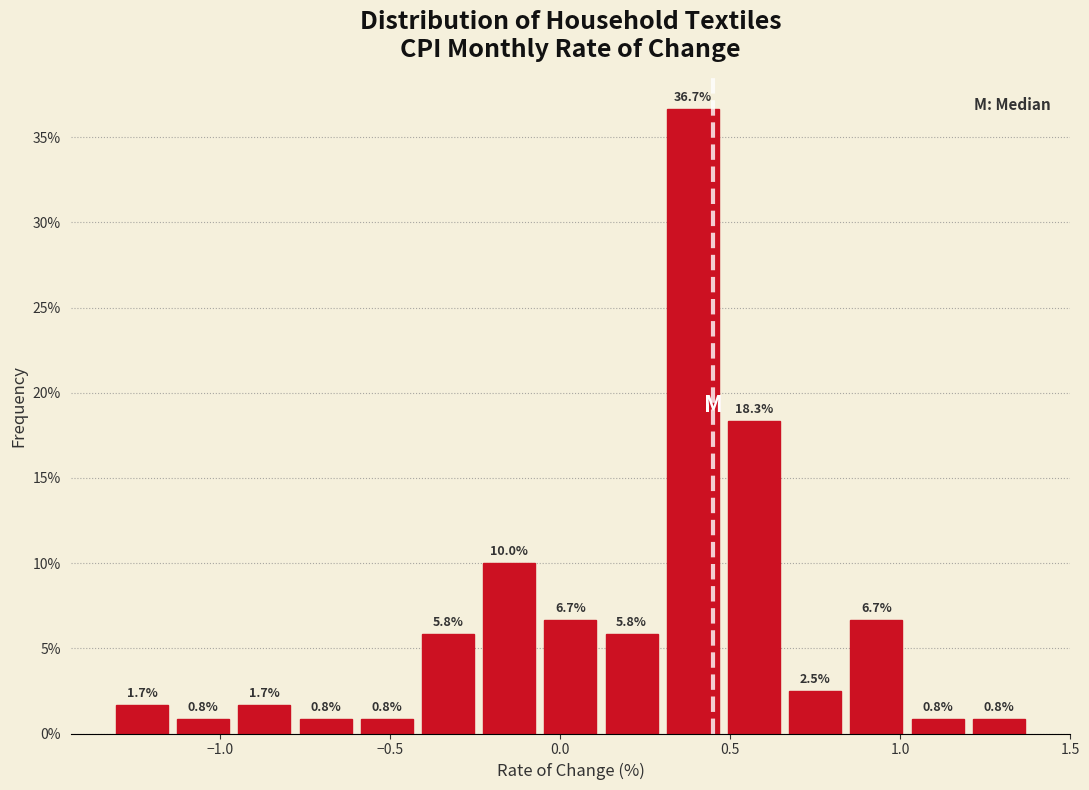

Around what value on the x-axis is the tallest bar? Give the approximate position of its centre, as read against the axis.

0.40